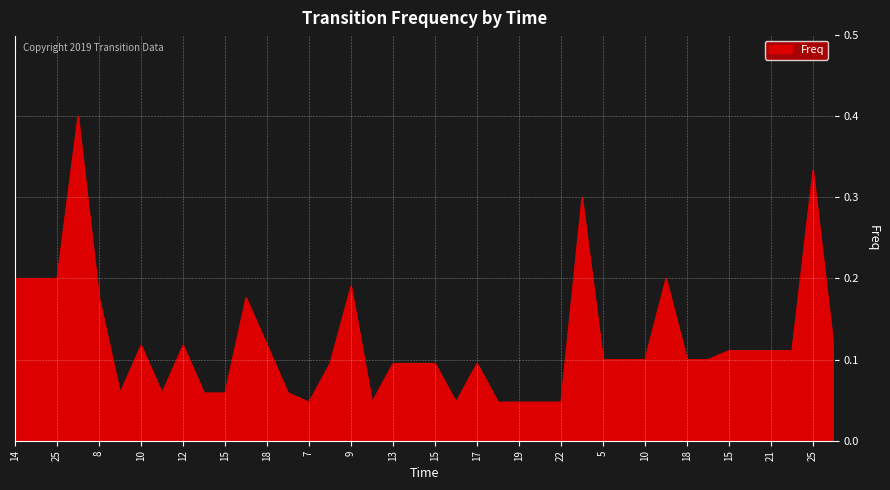

What is the maximum value shown in the chart?

0.4